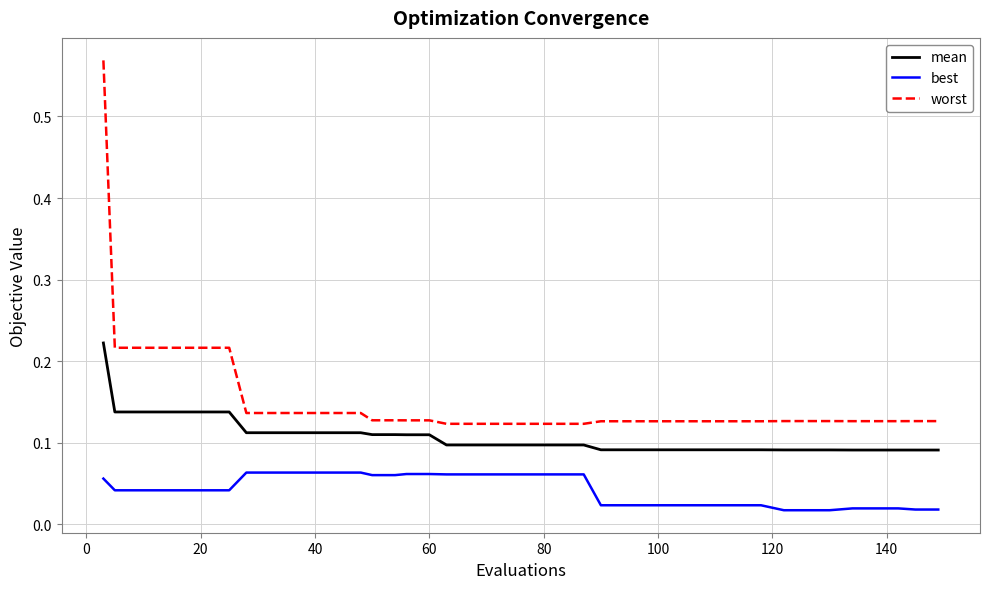

Rank the series by their average value, from highest to lowest.

worst, mean, best